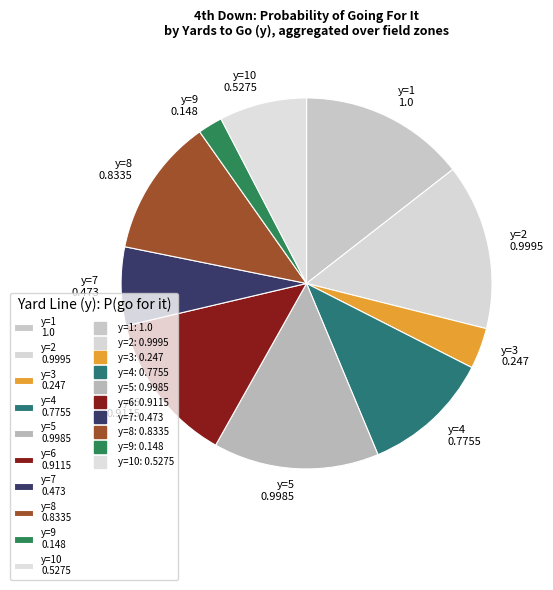

Which slice is the smallest?

y=9 0.148